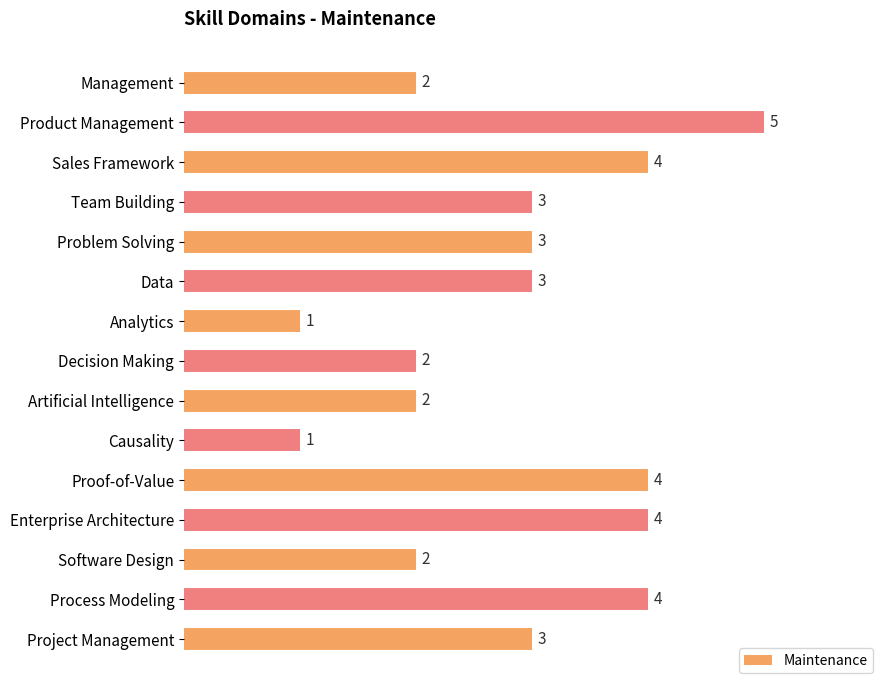

Which has a higher value, Artificial Intelligence or Project Management?

Project Management